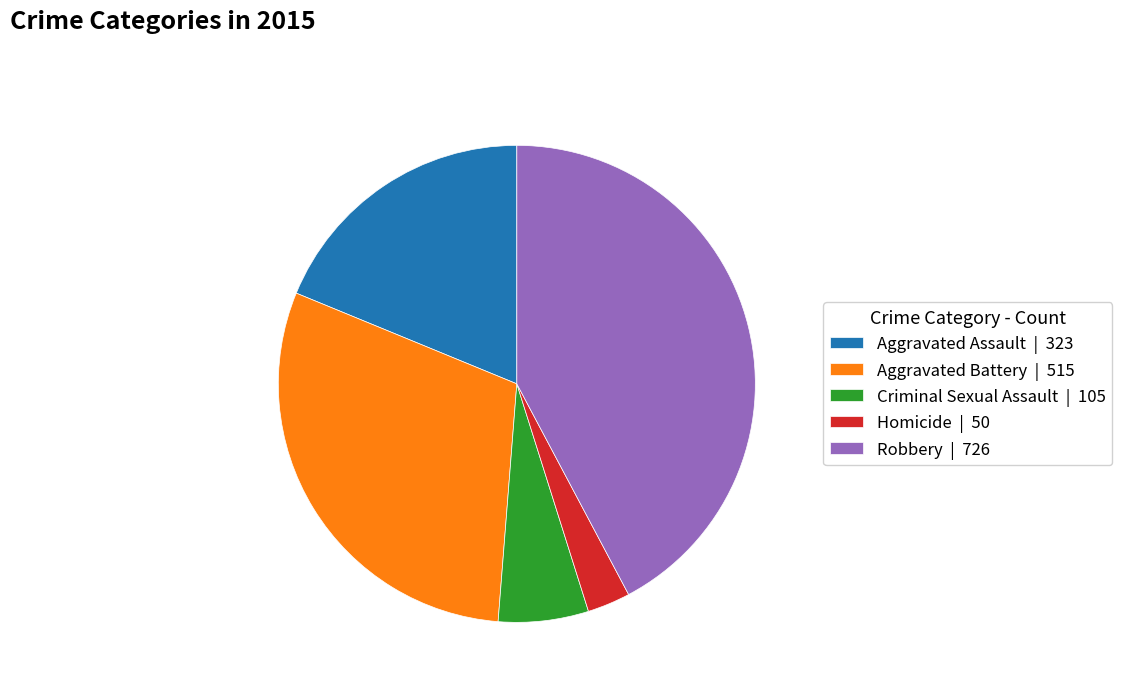

Which has a higher value, Aggravated Assault | 323 or Homicide | 50?

Aggravated Assault | 323